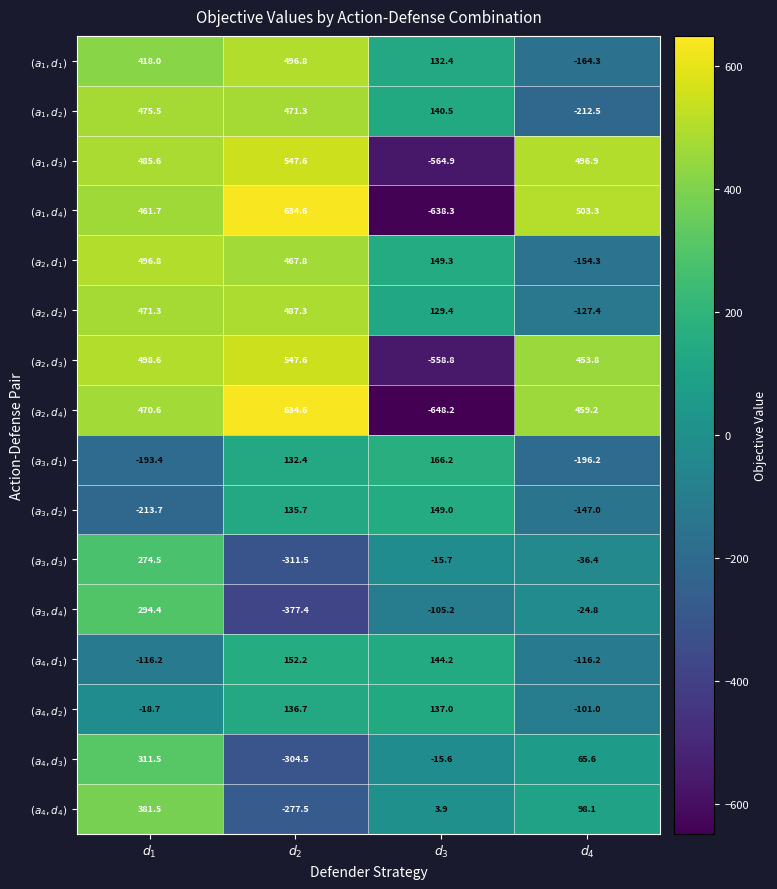

What is the minimum value shown in the chart?

-648.2